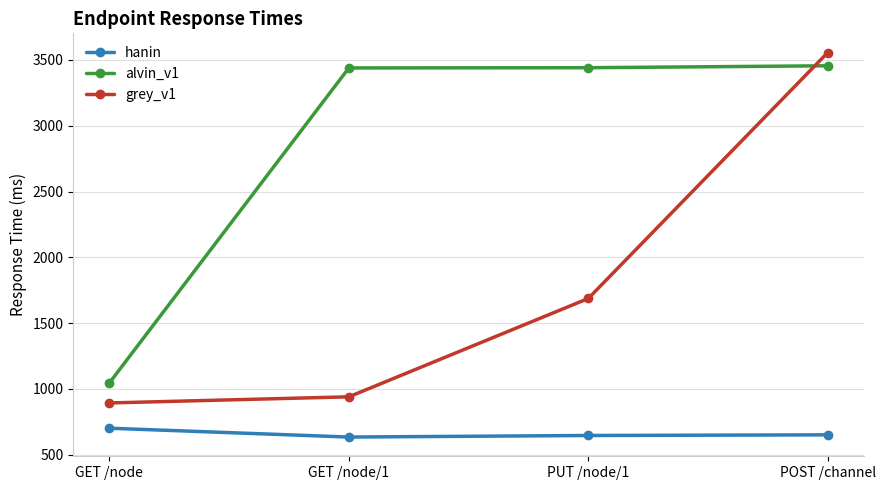

What is the average value of the grey_v1 series?

1768.6